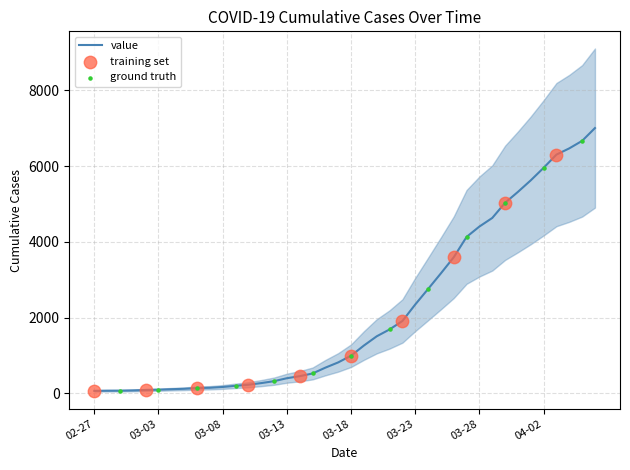

Which has a higher value, 2020-03-31 or 2020-03-27?

2020-03-31